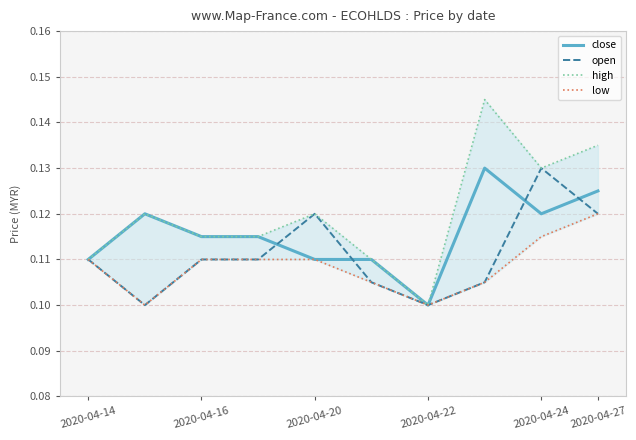

What is the minimum value for close?

0.1